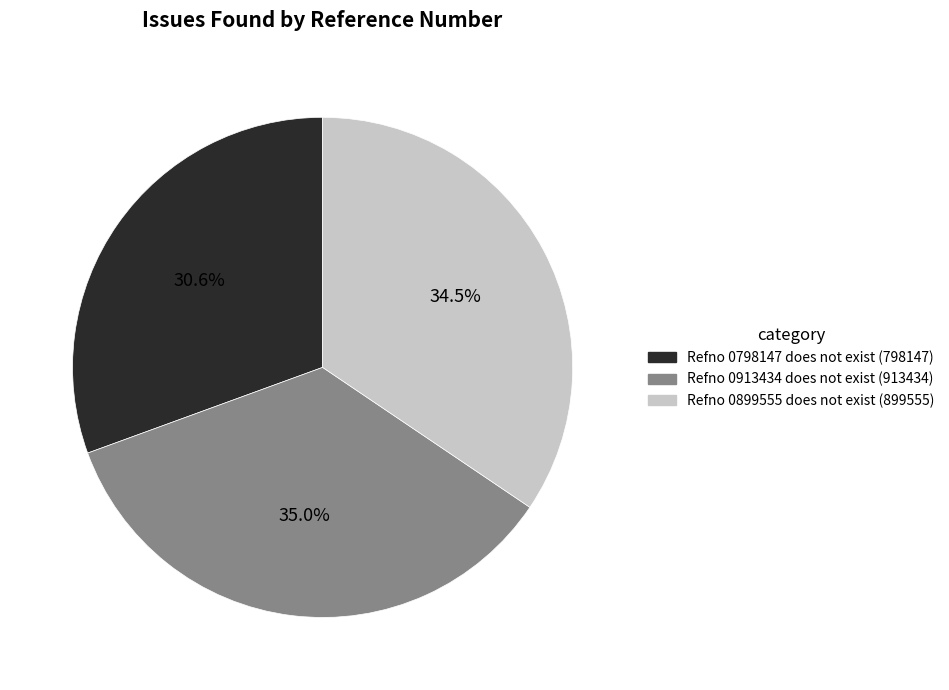

How many segments does this pie chart have?

3